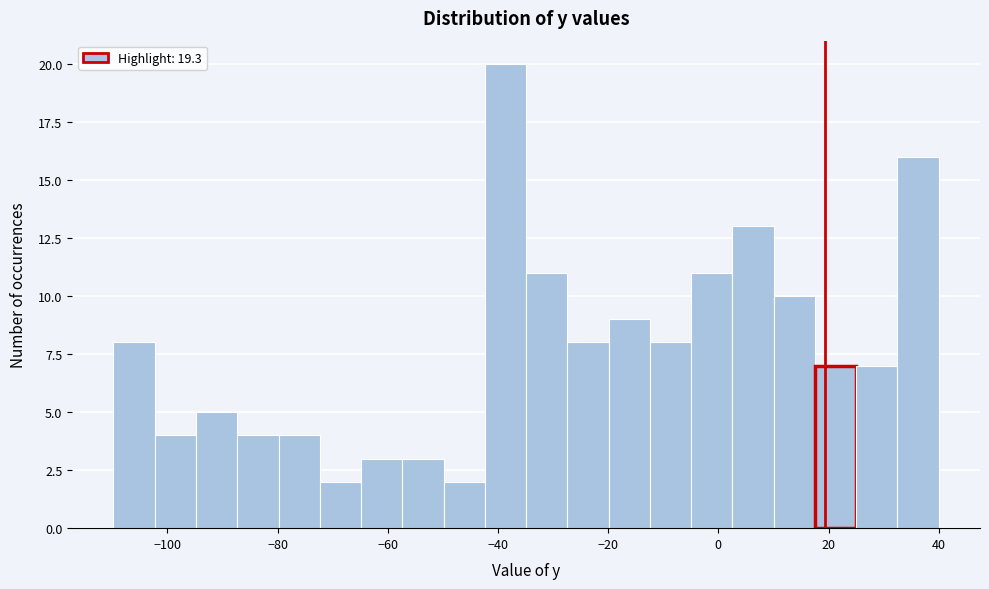

Read against the x-axis, roughly where is the centre of the tallest bar?

-38